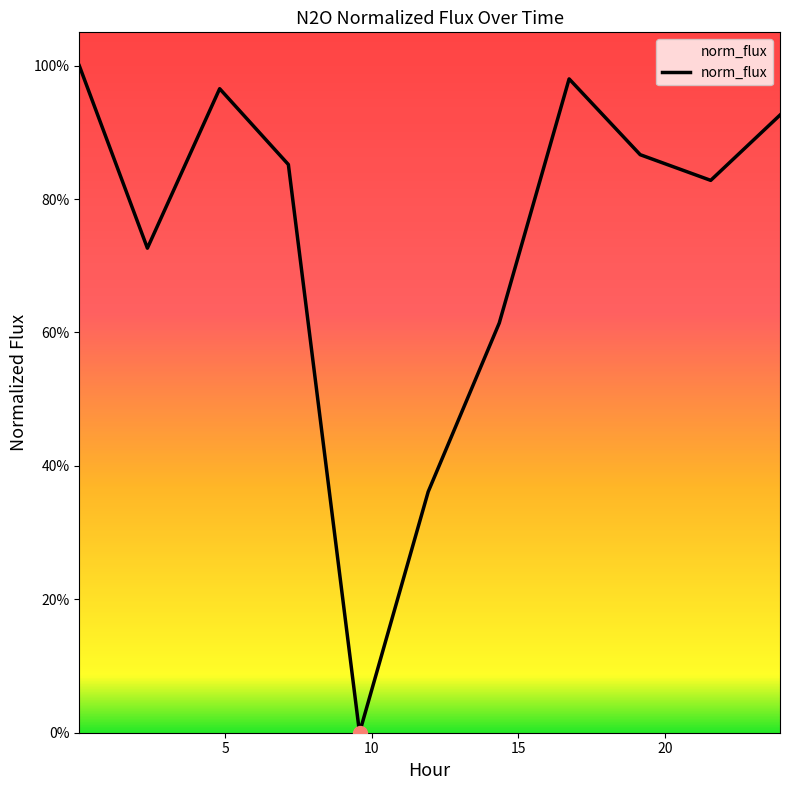

What is the difference between the maximum and minimum values?

1.0